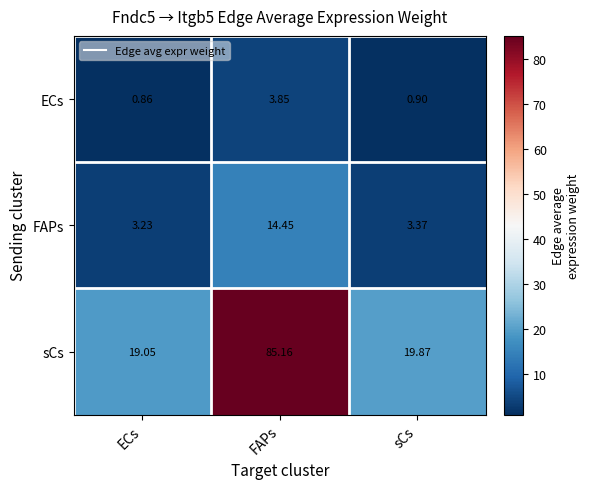

Which series has the largest total across all categories?

sCs